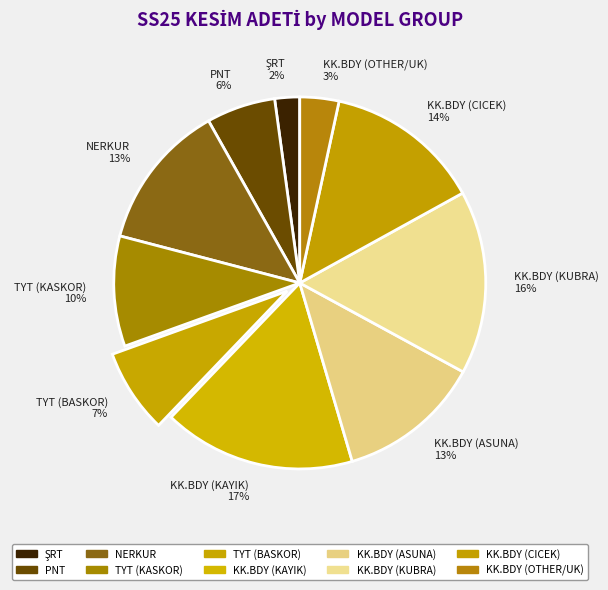

Which category has the biggest portion of the pie?

KK.BDY (KAYIK)